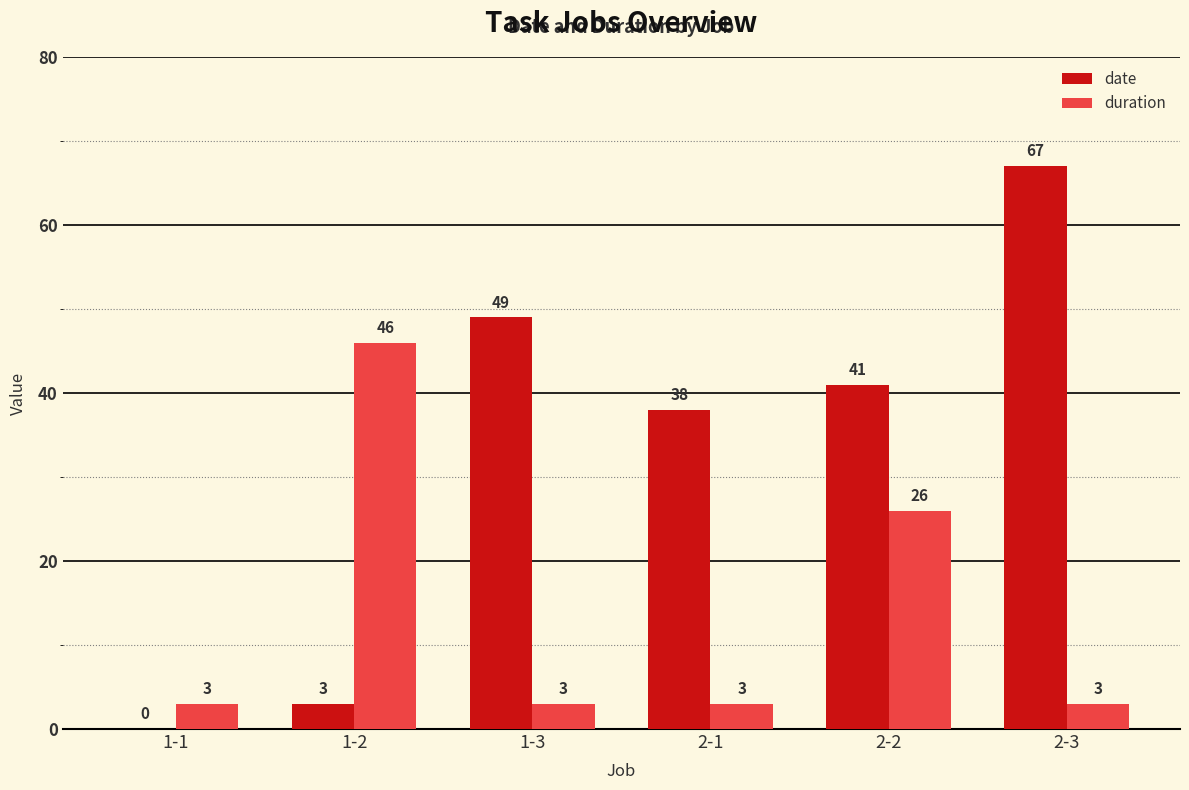

The value of duration at 1-3 is 3. True or false?

True